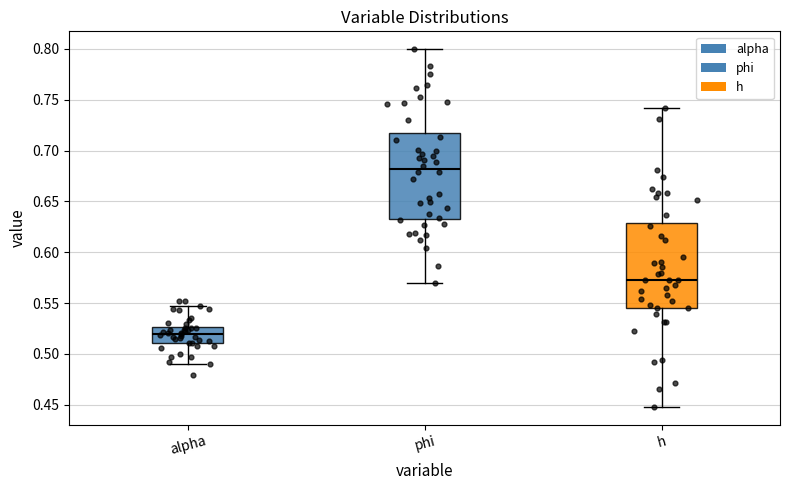

Reading left to right, read every box against the y-axis: the position of its median line, the range the box covers, and the ends of its whiskers. The values are not printed on the chart, so give them approximately, as read against the axis.

alpha: median 0.520, box 0.510 to 0.525, whiskers 0.490 to 0.545
phi: median 0.680, box 0.635 to 0.715, whiskers 0.570 to 0.800
h: median 0.575, box 0.545 to 0.630, whiskers 0.450 to 0.740